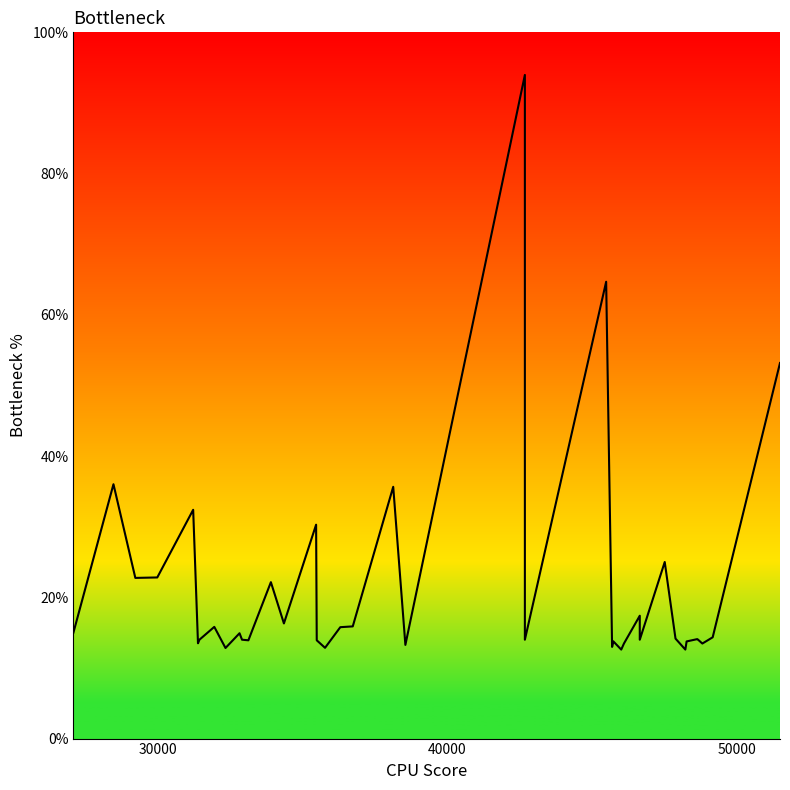

Reading right to left, what are all the values shown in this chart?

53.2	14.3	13.5	14.0	14.1	13.8	12.6	14.2	25.0	14.0	17.4	13.5	12.6	13.8	13.0	64.7	14.0	14.0	94.0	13.3	35.7	15.9	15.8	12.9	13.9	30.3	16.3	22.1	13.9	14.0	14.9	12.8	15.8	14.0	13.5	32.4	22.8	22.7	36.0	15.0